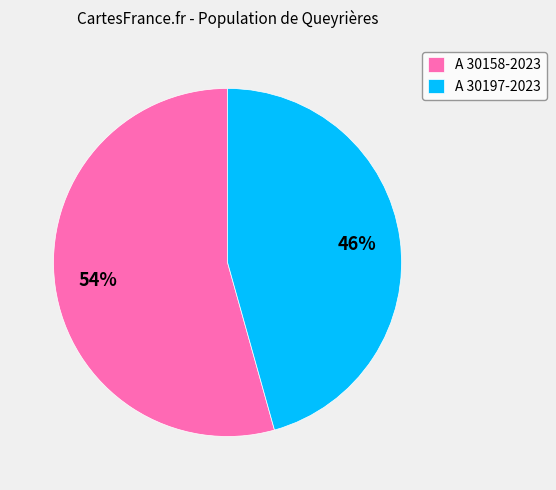

To the nearest percent, what is the combined percentage of A 30197-2023 and A 30158-2023?

100%